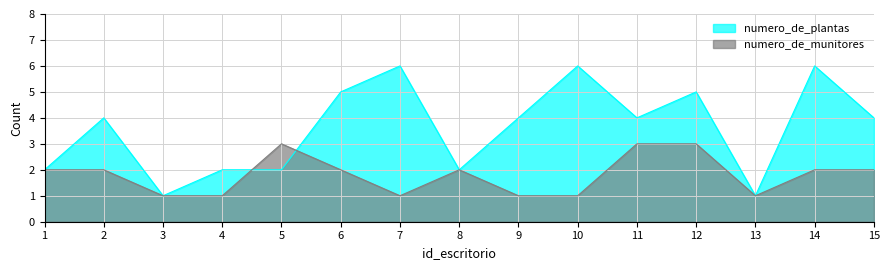

What is the spread (max minus min) of values at 10?

5